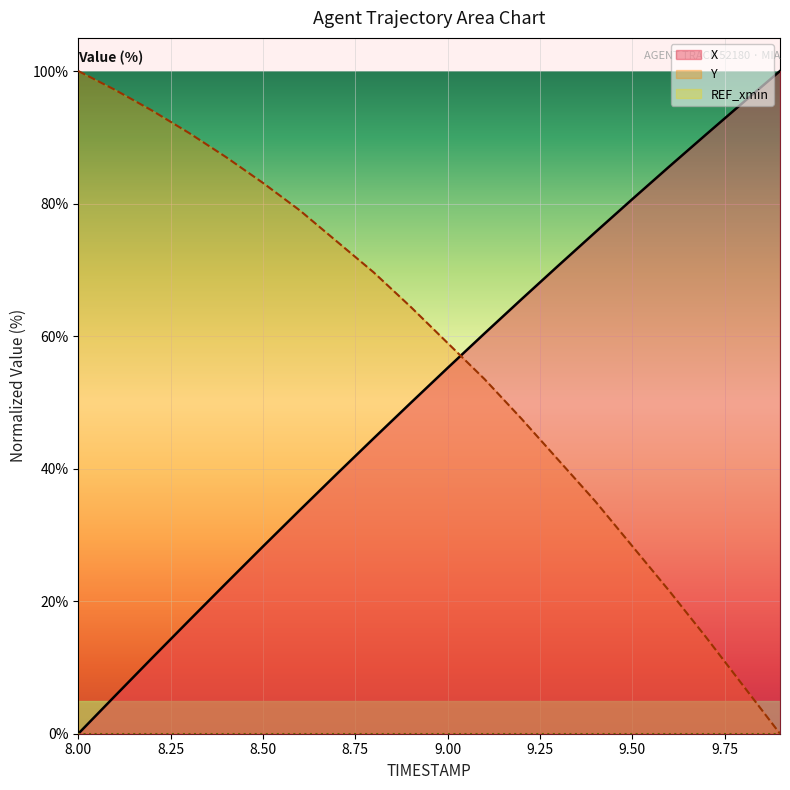

Rank the categories by Y value from lowest to highest.

9.9, 9.8, 9.7, 9.6, 9.5, 9.4, 9.3, 9.2, 9.1, 9.0, 8.9, 8.8, 8.7, 8.6, 8.5, 8.4, 8.3, 8.2, 8.1, 8.0